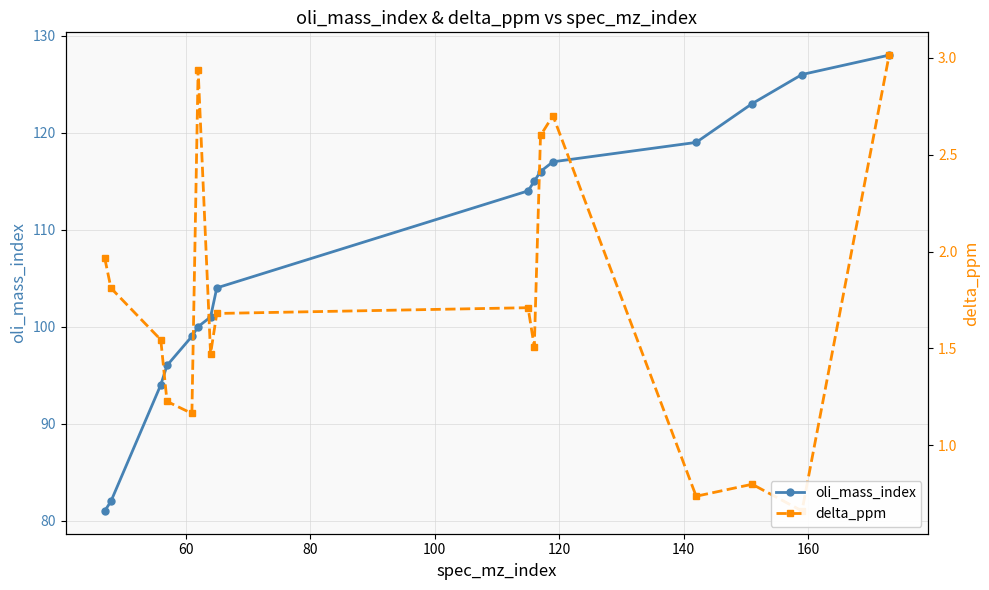

In delta_ppm, how many points are higher than both neighbors (excluding endpoints)?

4